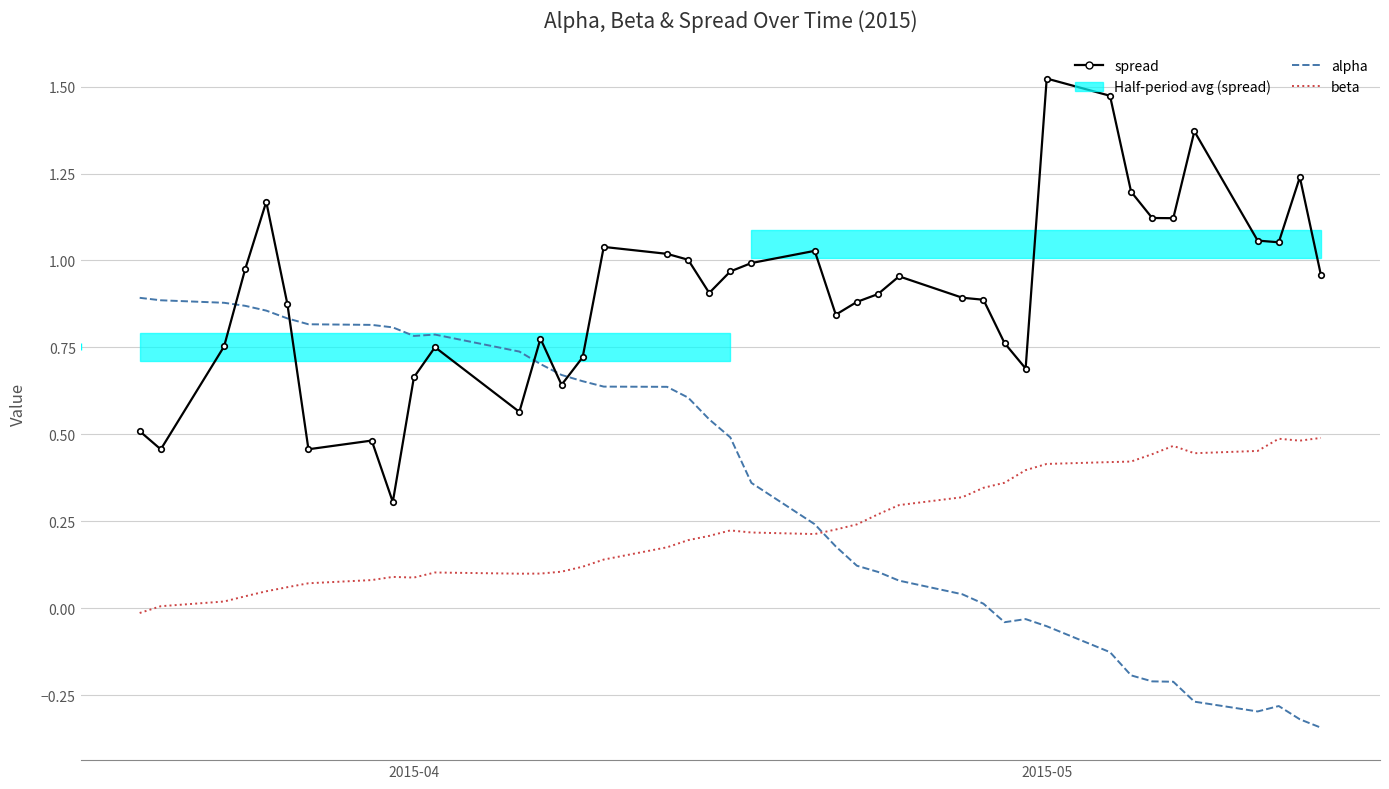

True or false: beta and alpha intersect in this chart.

True